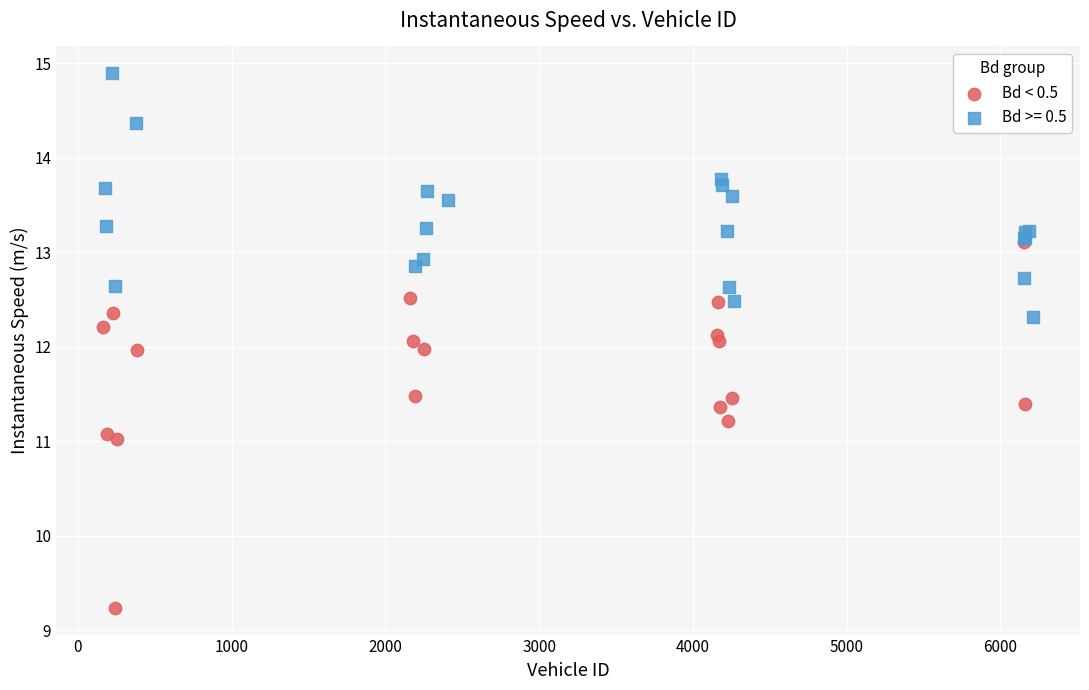

Which series has the largest Y range (max minus min)?

Bd < 0.5